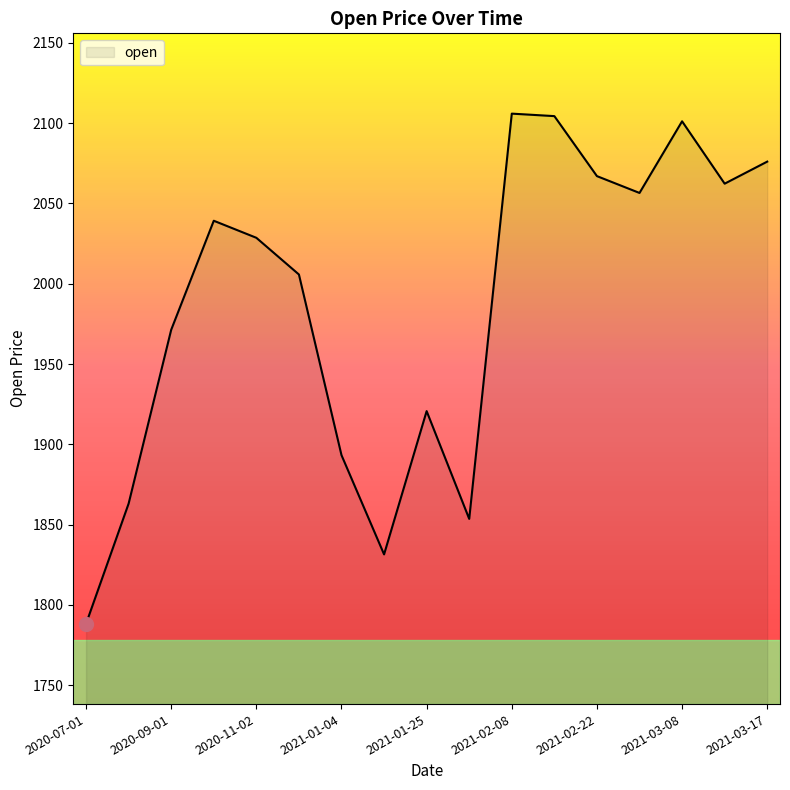

Where does the data first go above 2028?

2020-10-01